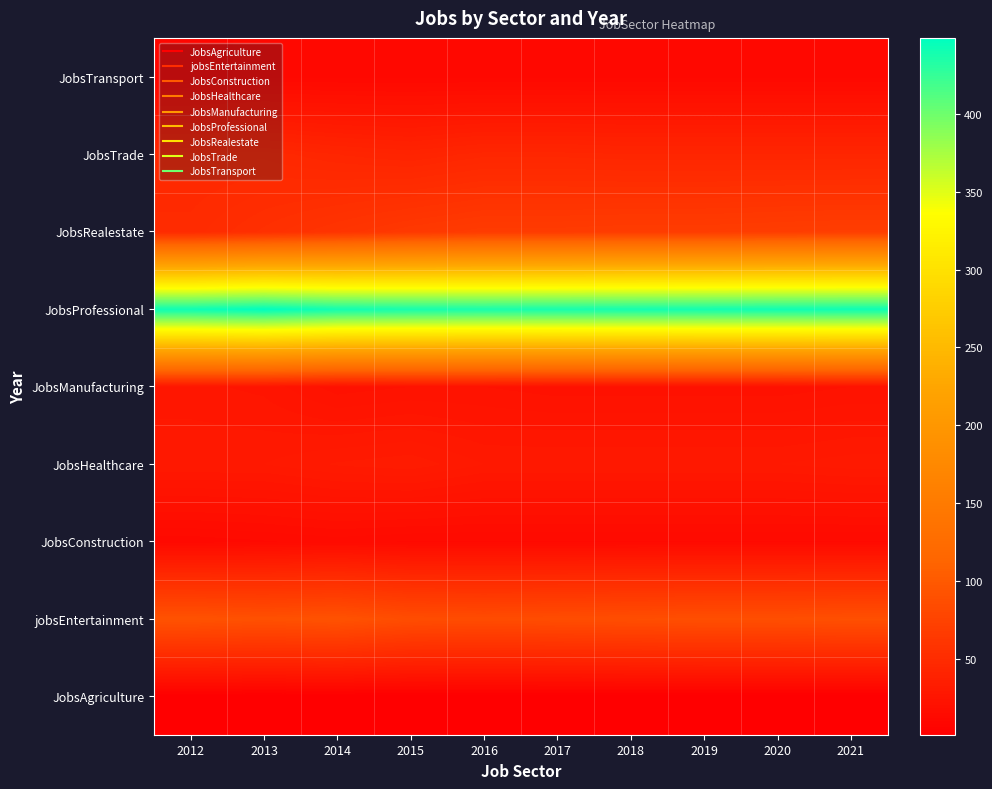

List the series in order of their peak value, lowest first.

JobsAgriculture, JobsTransport, JobsConstruction, JobsManufacturing, JobsHealthcare, JobsTrade, JobsRealestate, jobsEntertainment, JobsProfessional